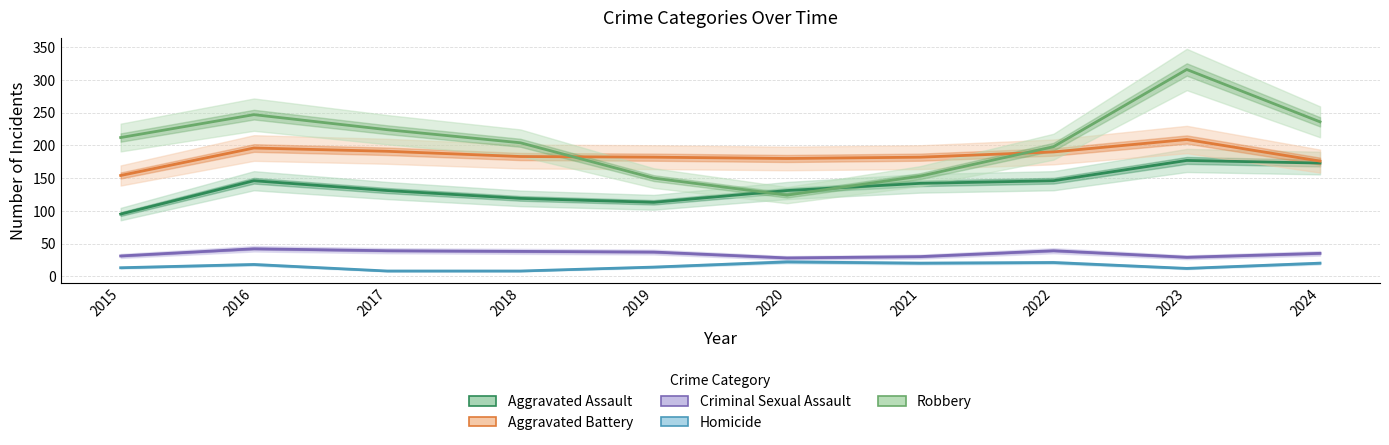

What is the value of the Robbery point at the 5th from the left?

150